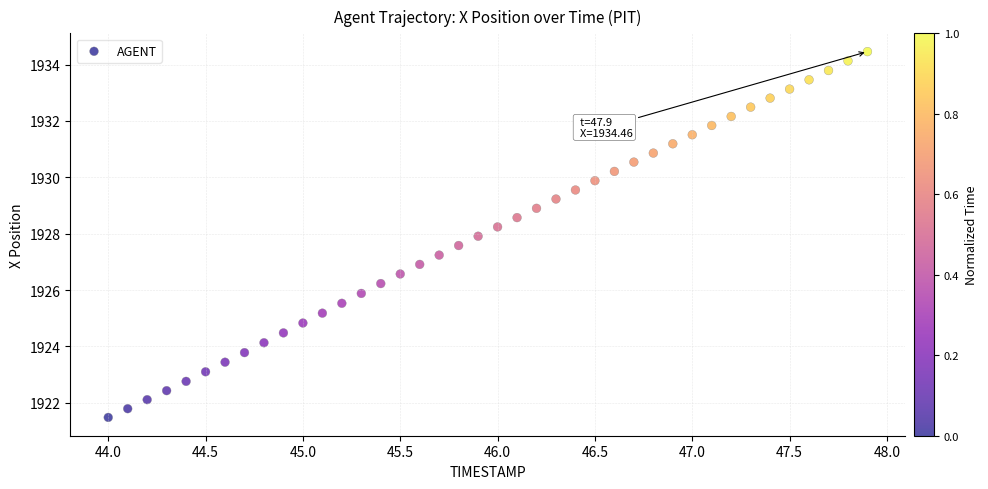

What is the range of X values (max minus min)?

3.9